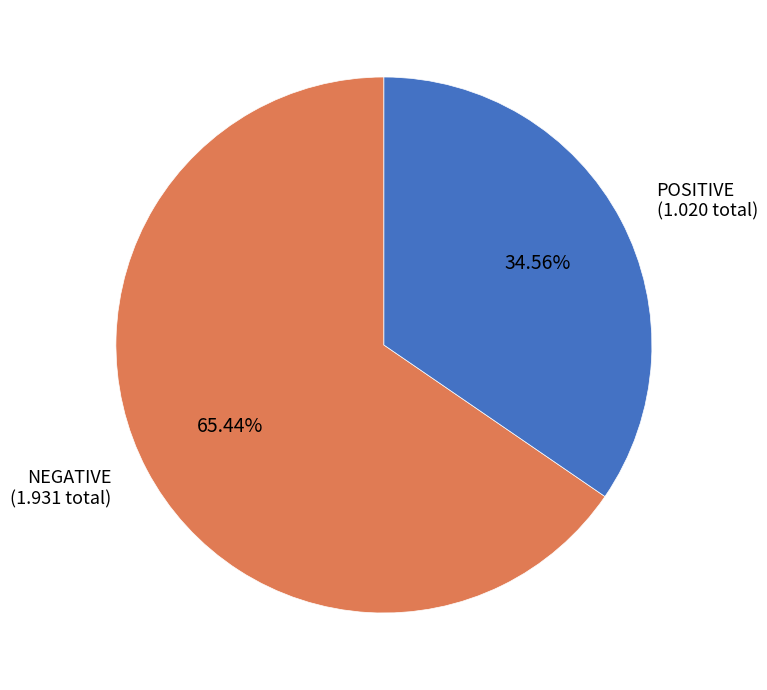

Is the sum of POSITIVE and NEGATIVE greater than half?

Yes